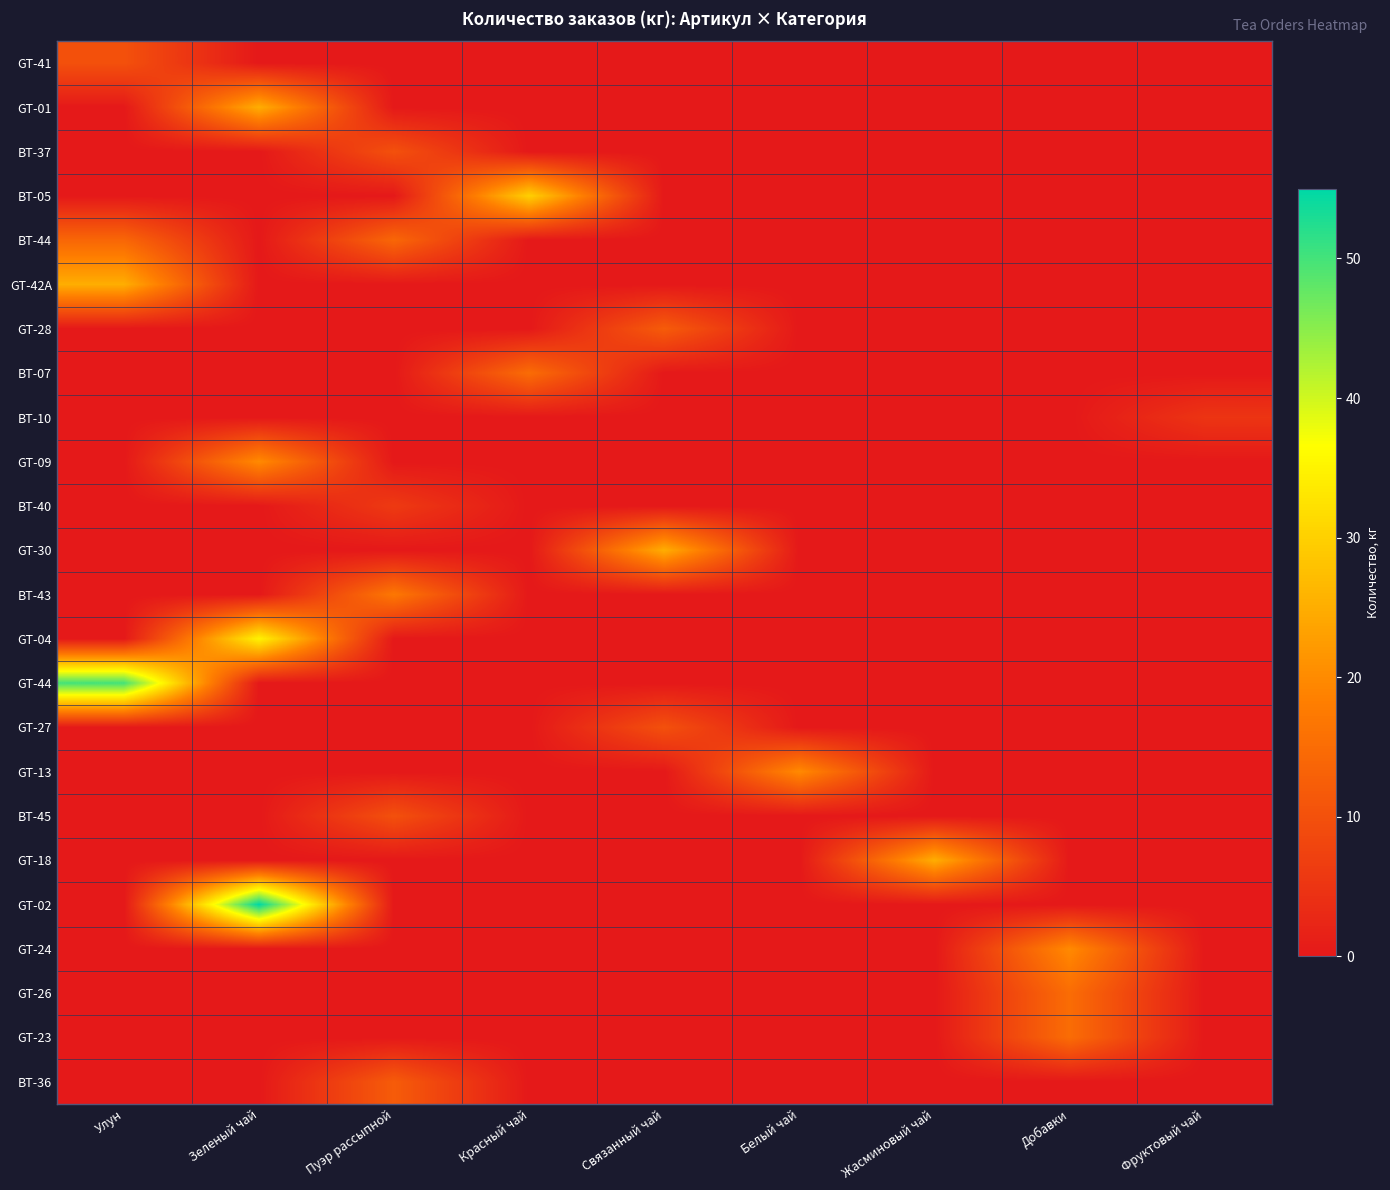

Reading right to left, extract all data points from this chart.

GT-41: Фруктовый чай=0	Добавки=0	Жасминовый чай=0	Белый чай=0	Связанный чай=0	Красный чай=0	Пуэр рассыпной=0	Зеленый чай=0	Улун=10
GT-01: Фруктовый чай=0	Добавки=0	Жасминовый чай=0	Белый чай=0	Связанный чай=0	Красный чай=0	Пуэр рассыпной=0	Зеленый чай=25	Улун=0
BT-37: Фруктовый чай=0	Добавки=0	Жасминовый чай=0	Белый чай=0	Связанный чай=0	Красный чай=0	Пуэр рассыпной=10	Зеленый чай=0	Улун=0
BT-05: Фруктовый чай=0	Добавки=0	Жасминовый чай=0	Белый чай=0	Связанный чай=0	Красный чай=30	Пуэр рассыпной=0	Зеленый чай=0	Улун=0
BT-44: Фруктовый чай=0	Добавки=0	Жасминовый чай=0	Белый чай=0	Связанный чай=0	Красный чай=0	Пуэр рассыпной=14	Зеленый чай=0	Улун=14
GT-42A: Фруктовый чай=0	Добавки=0	Жасминовый чай=0	Белый чай=0	Связанный чай=0	Красный чай=0	Пуэр рассыпной=0	Зеленый чай=0	Улун=25
GT-28: Фруктовый чай=0	Добавки=0	Жасминовый чай=0	Белый чай=0	Связанный чай=12	Красный чай=0	Пуэр рассыпной=0	Зеленый чай=0	Улун=0
BT-07: Фруктовый чай=0	Добавки=0	Жасминовый чай=0	Белый чай=0	Связанный чай=0	Красный чай=15	Пуэр рассыпной=0	Зеленый чай=0	Улун=0
BT-10: Фруктовый чай=5	Добавки=0	Жасминовый чай=0	Белый чай=0	Связанный чай=0	Красный чай=0	Пуэр рассыпной=0	Зеленый чай=0	Улун=0
GT-09: Фруктовый чай=0	Добавки=0	Жасминовый чай=0	Белый чай=0	Связанный чай=0	Красный чай=0	Пуэр рассыпной=0	Зеленый чай=20	Улун=0
BT-40: Фруктовый чай=0	Добавки=0	Жасминовый чай=0	Белый чай=0	Связанный чай=0	Красный чай=0	Пуэр рассыпной=6	Зеленый чай=0	Улун=0
GT-30: Фруктовый чай=0	Добавки=0	Жасминовый чай=0	Белый чай=0	Связанный чай=25	Красный чай=0	Пуэр рассыпной=0	Зеленый чай=0	Улун=0
BT-43: Фруктовый чай=0	Добавки=0	Жасминовый чай=0	Белый чай=0	Связанный чай=0	Красный чай=0	Пуэр рассыпной=17	Зеленый чай=0	Улун=0
GT-04: Фруктовый чай=0	Добавки=0	Жасминовый чай=0	Белый чай=0	Связанный чай=0	Красный чай=0	Пуэр рассыпной=0	Зеленый чай=35	Улун=0
GT-44: Фруктовый чай=0	Добавки=0	Жасминовый чай=0	Белый чай=0	Связанный чай=0	Красный чай=0	Пуэр рассыпной=0	Зеленый чай=0	Улун=50
GT-27: Фруктовый чай=0	Добавки=0	Жасминовый чай=0	Белый чай=0	Связанный чай=10	Красный чай=0	Пуэр рассыпной=0	Зеленый чай=0	Улун=0
GT-13: Фруктовый чай=0	Добавки=0	Жасминовый чай=0	Белый чай=20	Связанный чай=0	Красный чай=0	Пуэр рассыпной=0	Зеленый чай=0	Улун=0
BT-45: Фруктовый чай=0	Добавки=0	Жасминовый чай=0	Белый чай=0	Связанный чай=0	Красный чай=0	Пуэр рассыпной=10	Зеленый чай=0	Улун=0
GT-18: Фруктовый чай=0	Добавки=0	Жасминовый чай=25	Белый чай=0	Связанный чай=0	Красный чай=0	Пуэр рассыпной=0	Зеленый чай=0	Улун=0
GT-02: Фруктовый чай=0	Добавки=0	Жасминовый чай=0	Белый чай=0	Связанный чай=0	Красный чай=0	Пуэр рассыпной=0	Зеленый чай=55	Улун=0
GT-24: Фруктовый чай=0	Добавки=20	Жасминовый чай=0	Белый чай=0	Связанный чай=0	Красный чай=0	Пуэр рассыпной=0	Зеленый чай=0	Улун=0
GT-26: Фруктовый чай=0	Добавки=15	Жасминовый чай=0	Белый чай=0	Связанный чай=0	Красный чай=0	Пуэр рассыпной=0	Зеленый чай=0	Улун=0
GT-23: Фруктовый чай=0	Добавки=15	Жасминовый чай=0	Белый чай=0	Связанный чай=0	Красный чай=0	Пуэр рассыпной=0	Зеленый чай=0	Улун=0
BT-36: Фруктовый чай=0	Добавки=0	Жасминовый чай=0	Белый чай=0	Связанный чай=0	Красный чай=0	Пуэр рассыпной=12	Зеленый чай=0	Улун=0